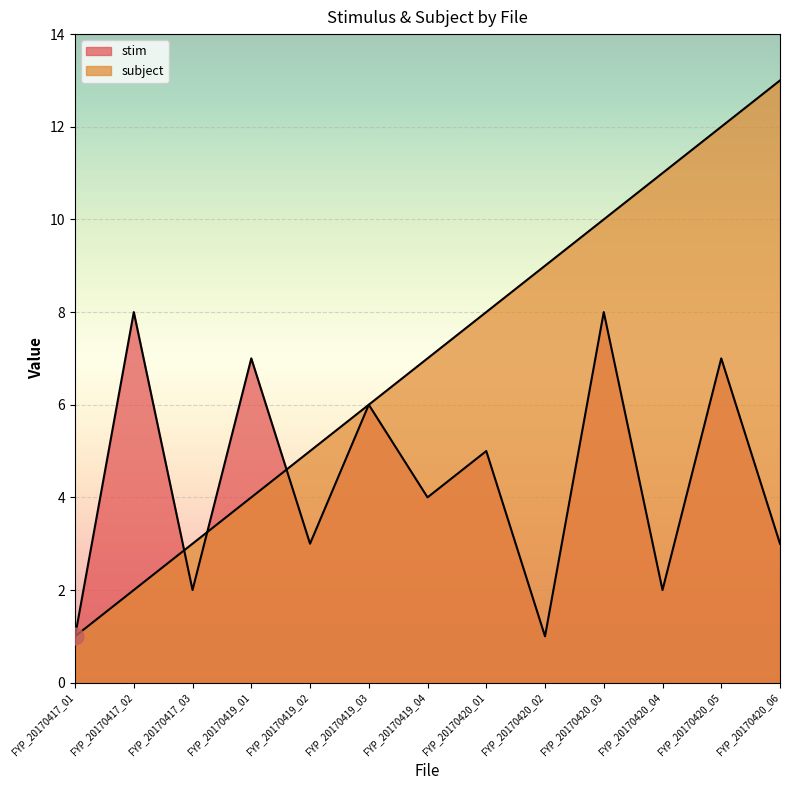

The subject series shows 6 at FYP_20170419_03. True or false?

True